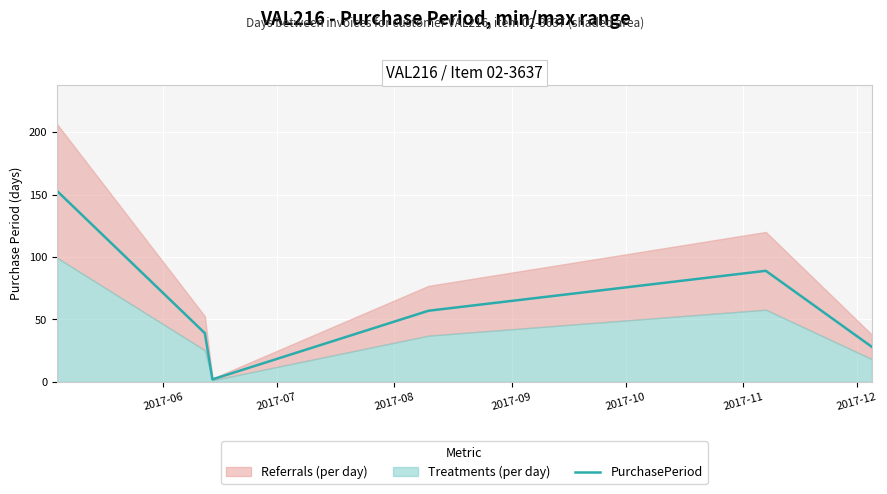

True or false: the data has more than 2 interior local peaks.

False